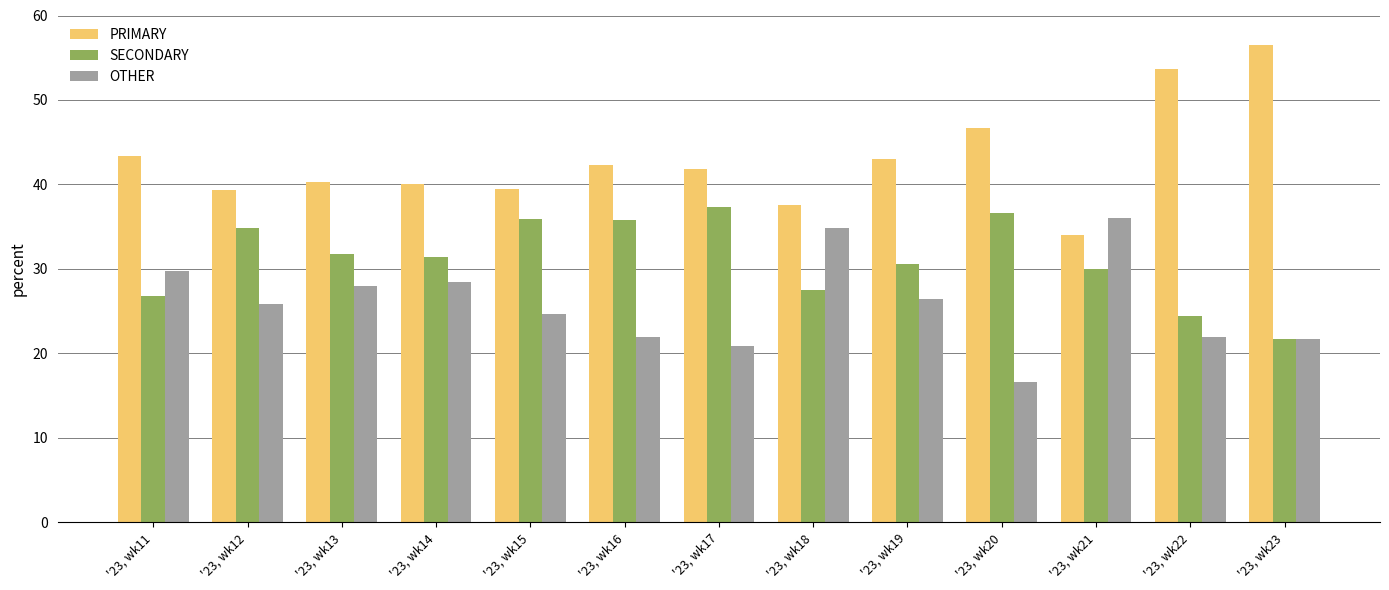

What is the spread (max minus min) of values at '23, wk21?

6.0